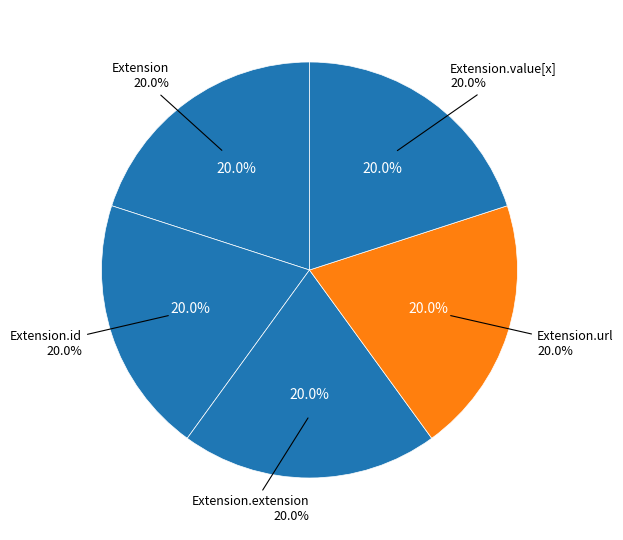

Rank the categories by value from highest to lowest.

Extension.url, Extension.value[x], Extension, Extension.id, Extension.extension